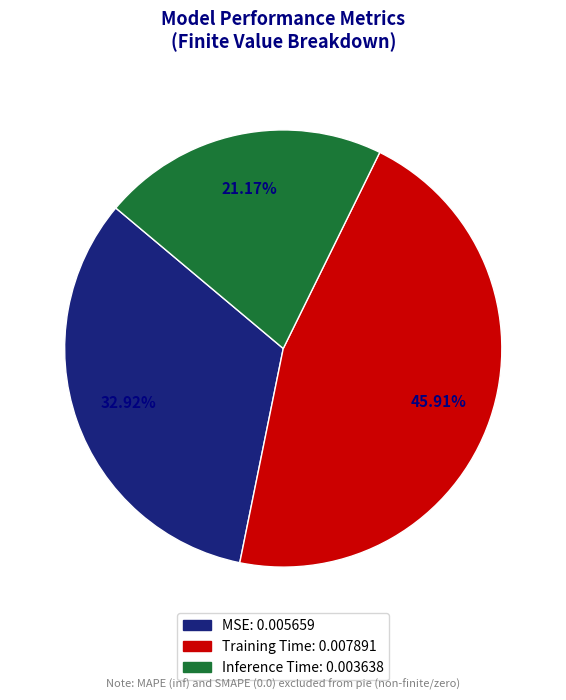

Rank the categories by value from highest to lowest.

Training Time, MSE, Inference Time